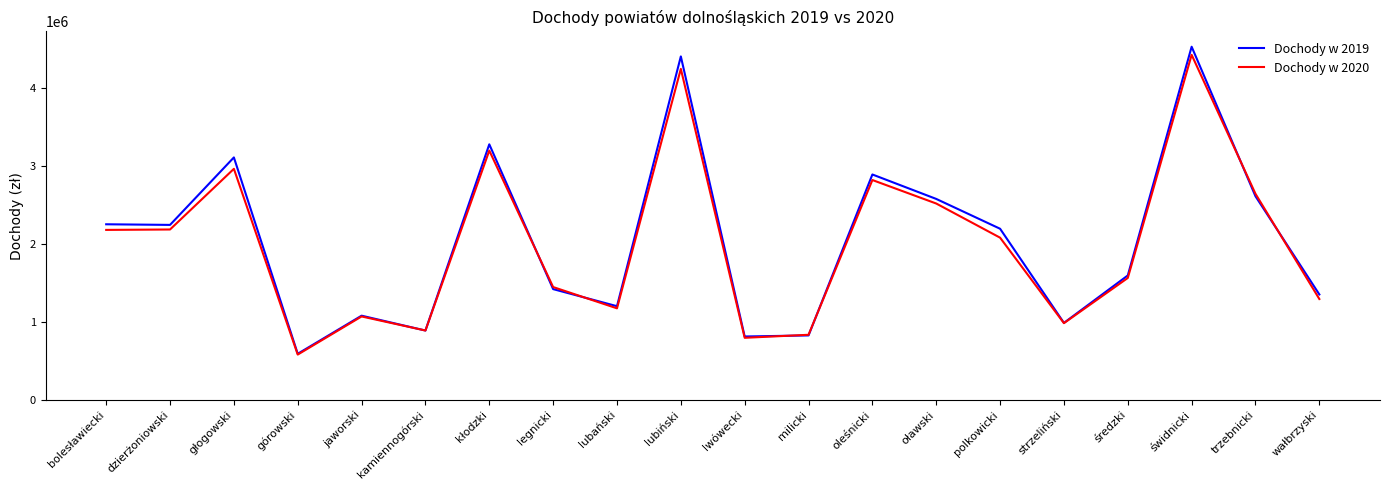

Which series changed the most between górowski and oławski?

Dochody w 2019